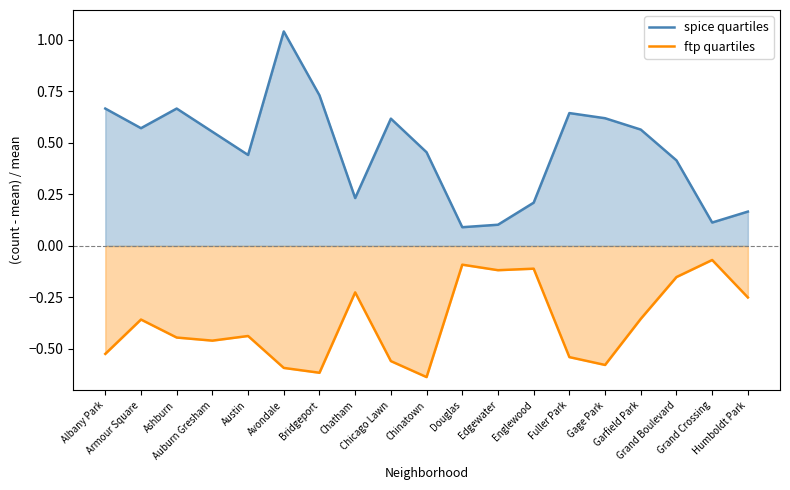

Which category has the highest value in the spice quartiles series?

Avondale